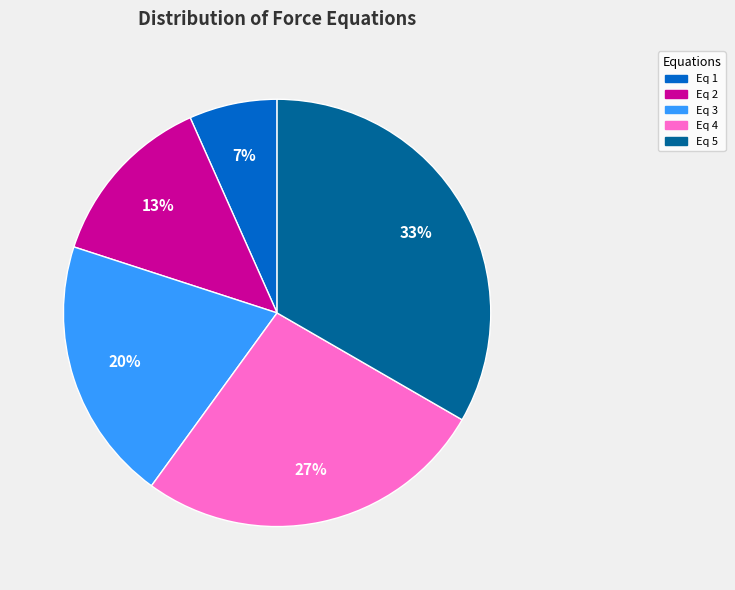

How many slices are in this pie chart?

5